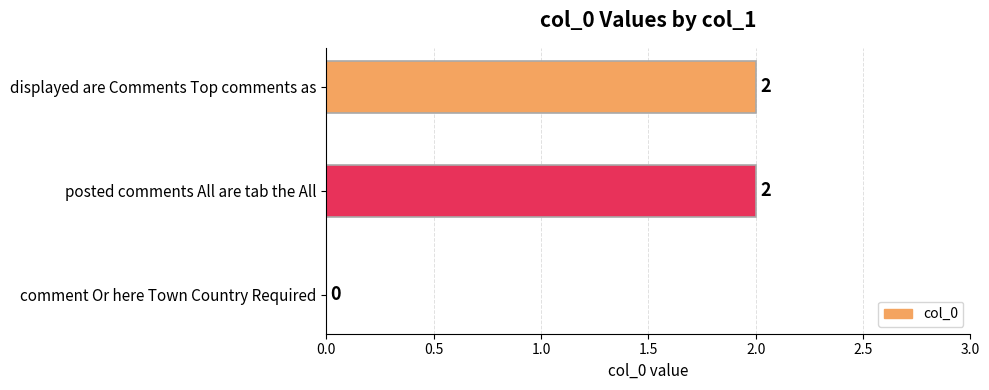

Are the bars grouped side by side (vs. stacked)?

No